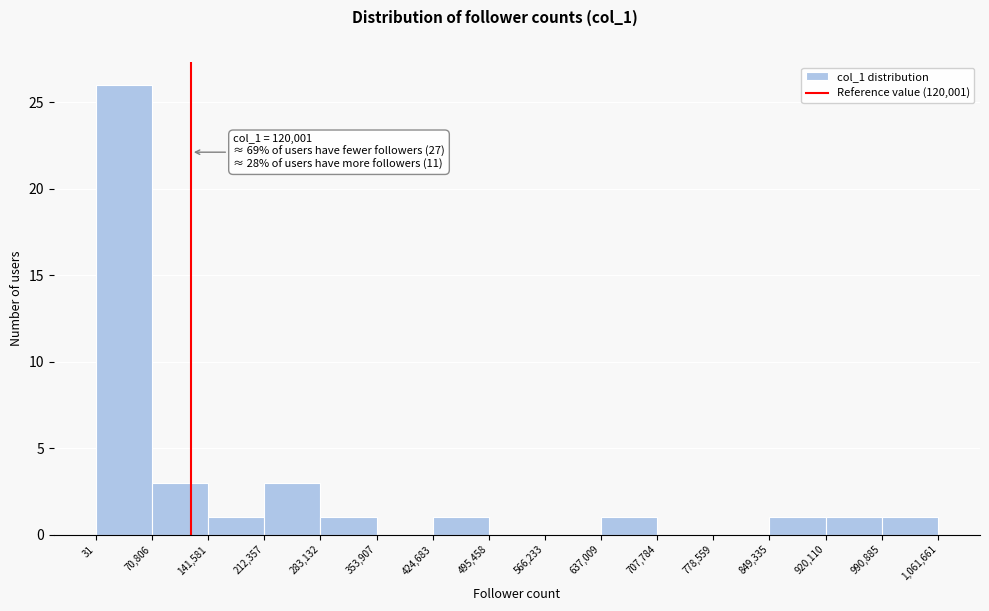

Which range on the x-axis has the tallest bar?

31 to 70,806